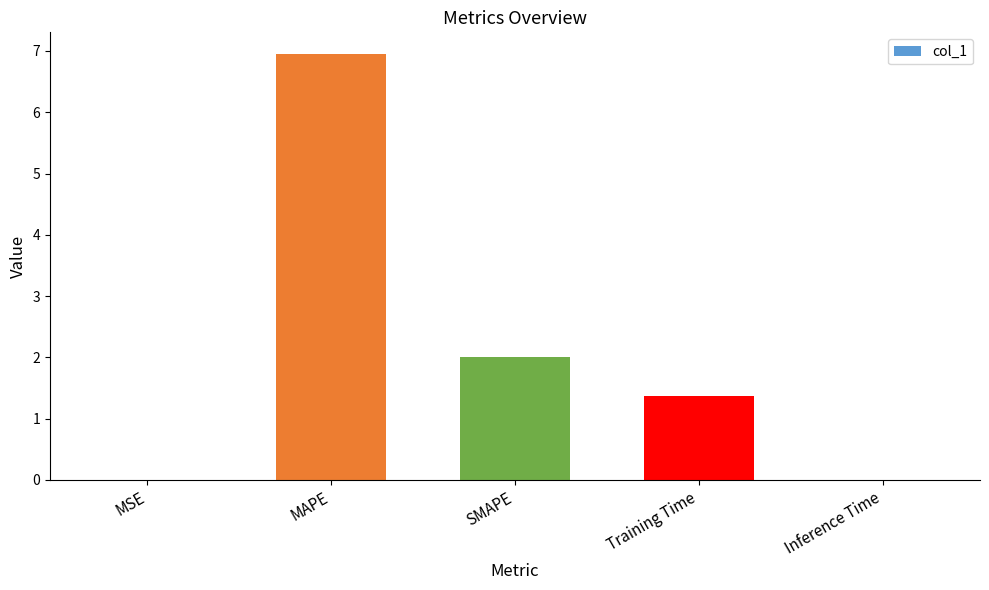

What is the change in value from Training Time to Inference Time?

-1.4